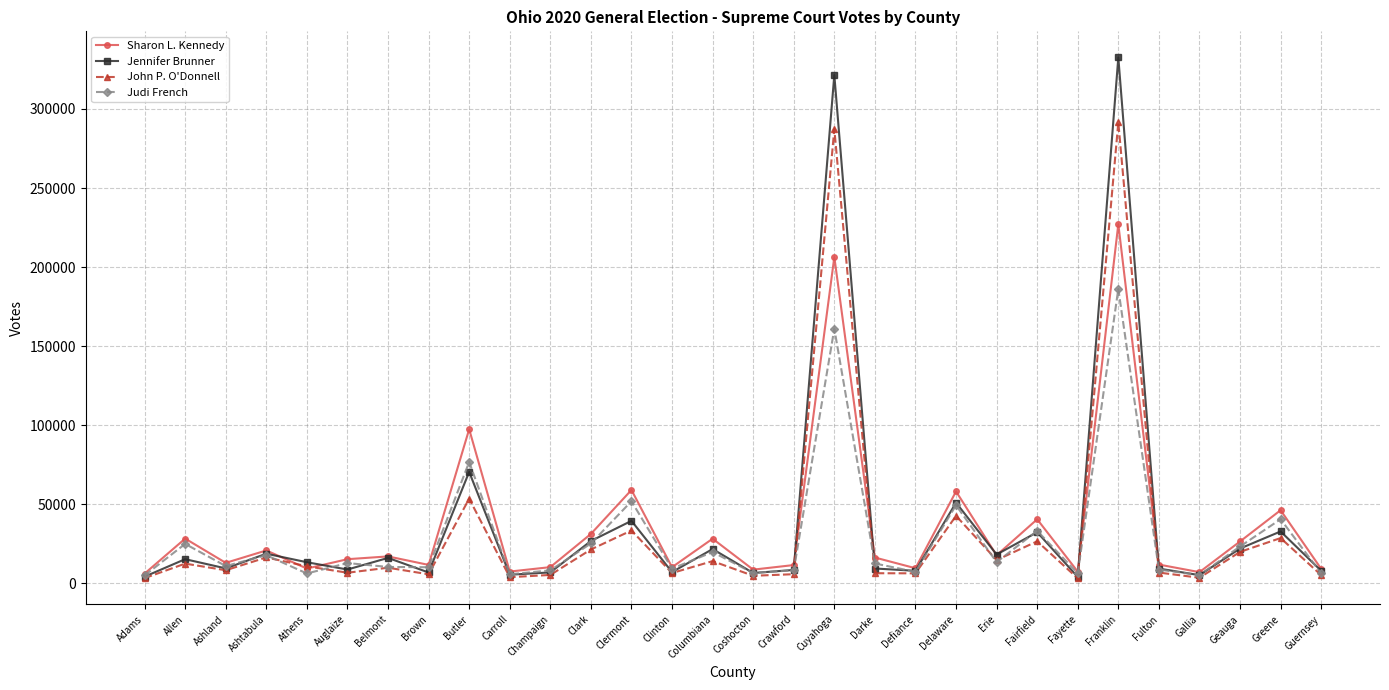

What is the label of the 16th point from the right?

Columbiana